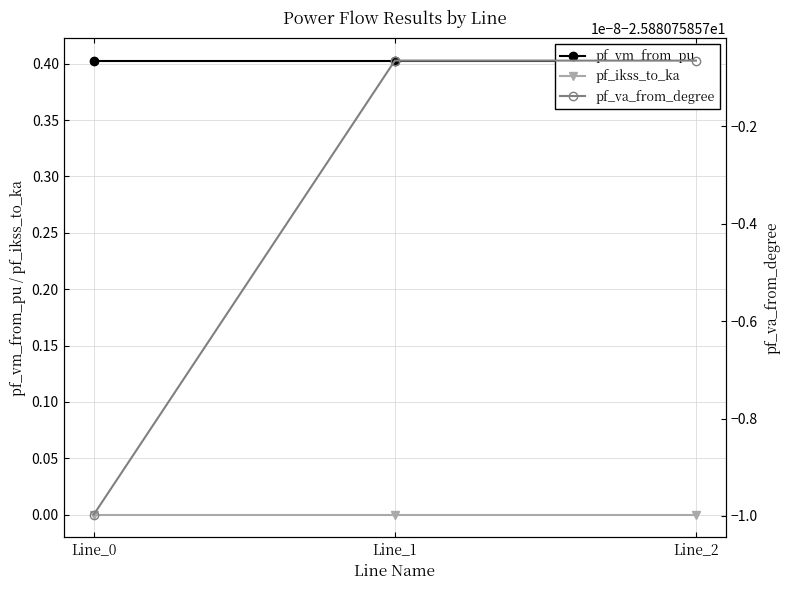

Count the number of categories in the chart.

3